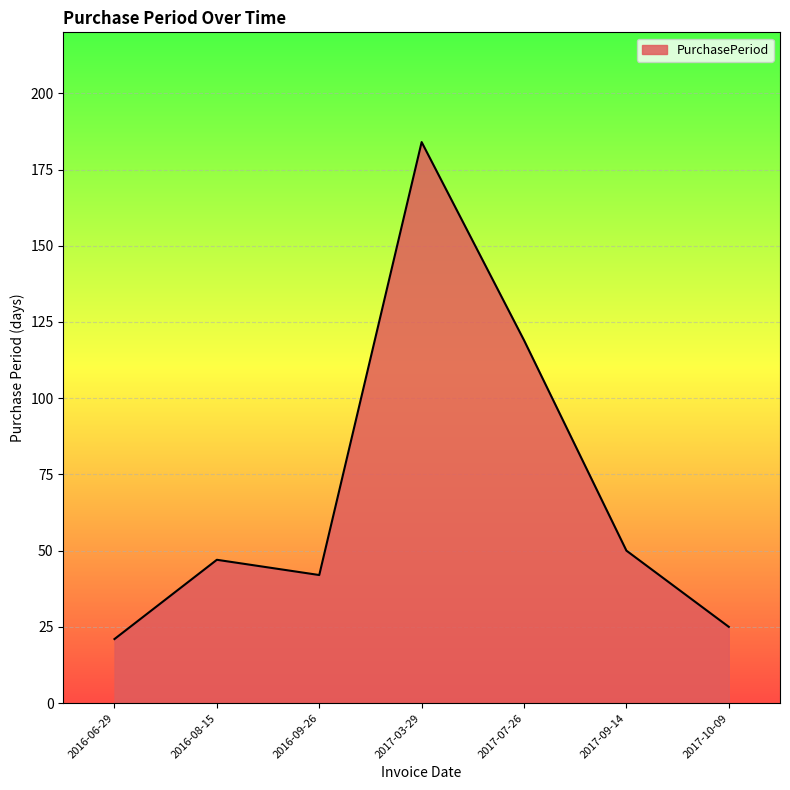

What is the average value?

70